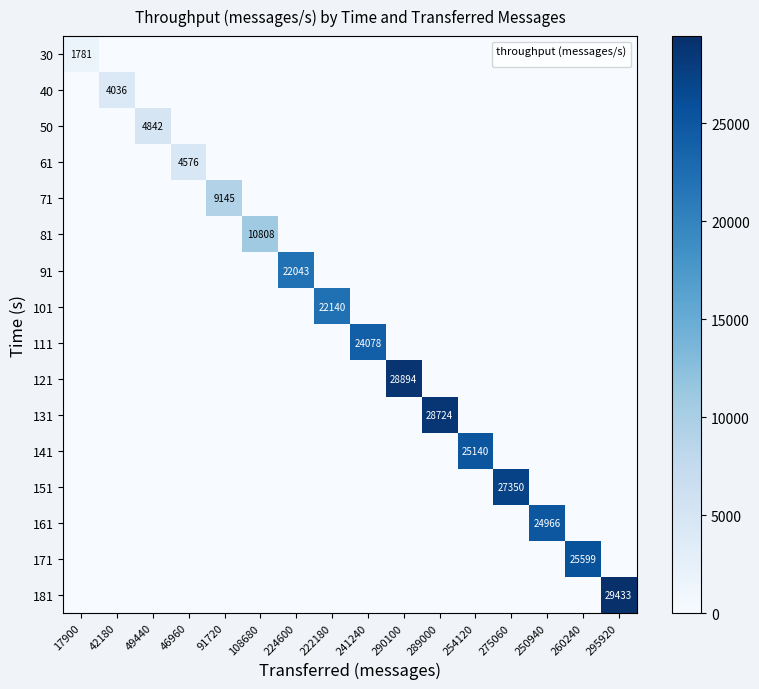

Is the value of 161 at 222180 greater than the value of 101 at 224600?

No